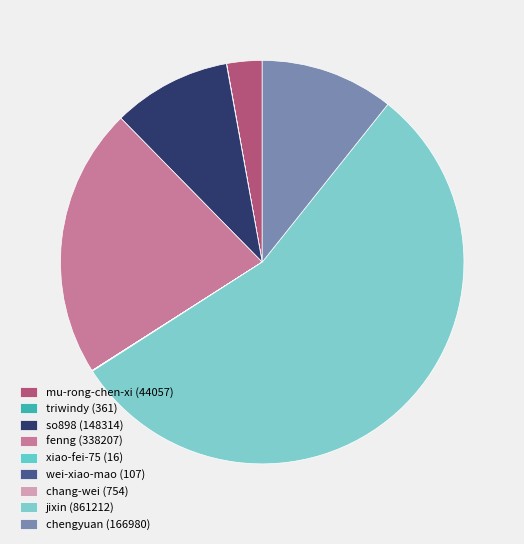

How many segments does this pie chart have?

9